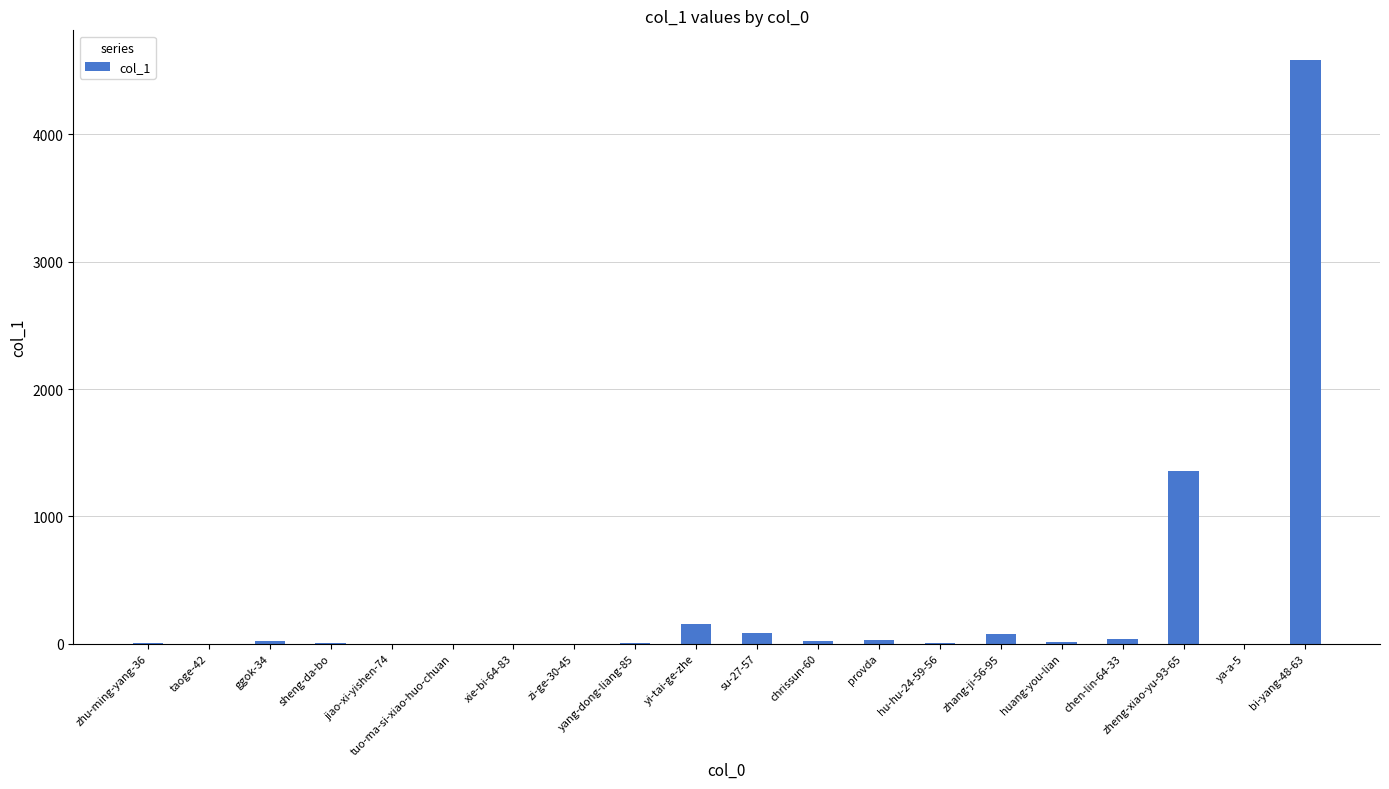

Is it true that the value at zheng-xiao-yu-93-65 is 1772?

False